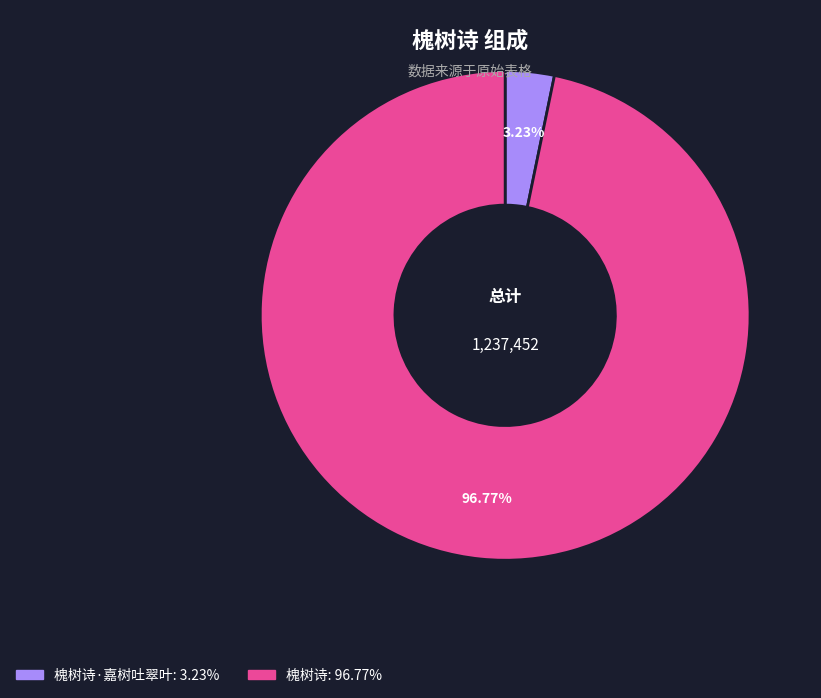

Is there any slice that represents more than half of the pie?

Yes